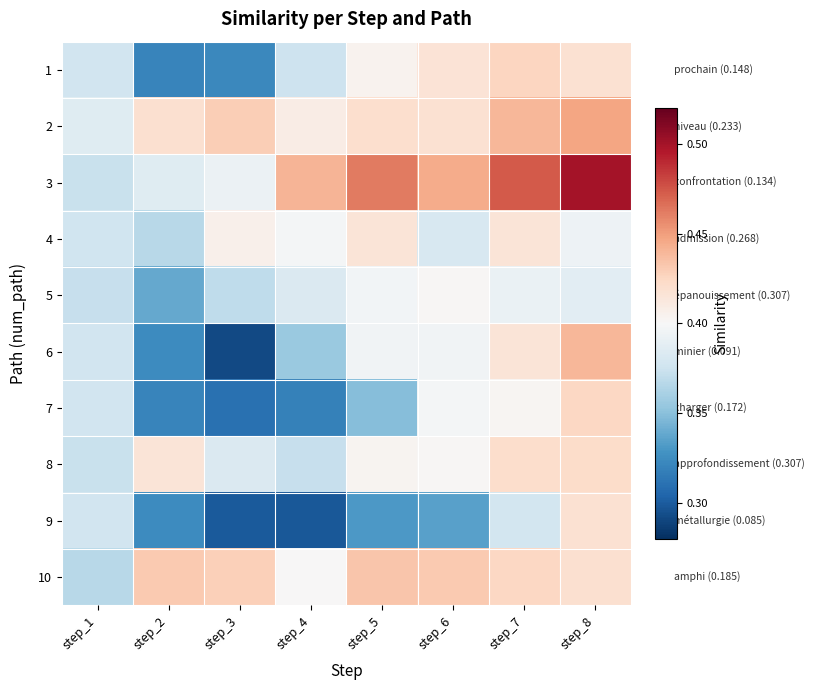

At which category is the sum across all series the highest?

step_8